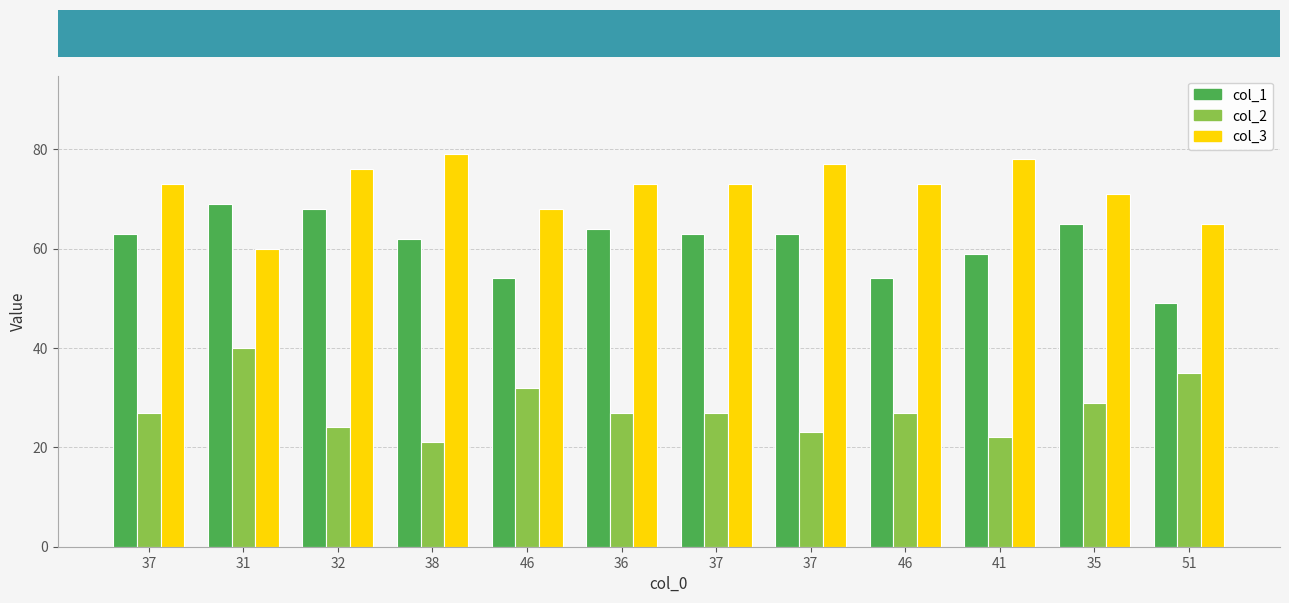

Reading right to left, transcribe all the data shown in this chart.

col_1: 49	65	59	54	63	63	64	54	62	68	69	63
col_2: 35	29	22	27	23	27	27	32	21	24	40	27
col_3: 65	71	78	73	77	73	73	68	79	76	60	73